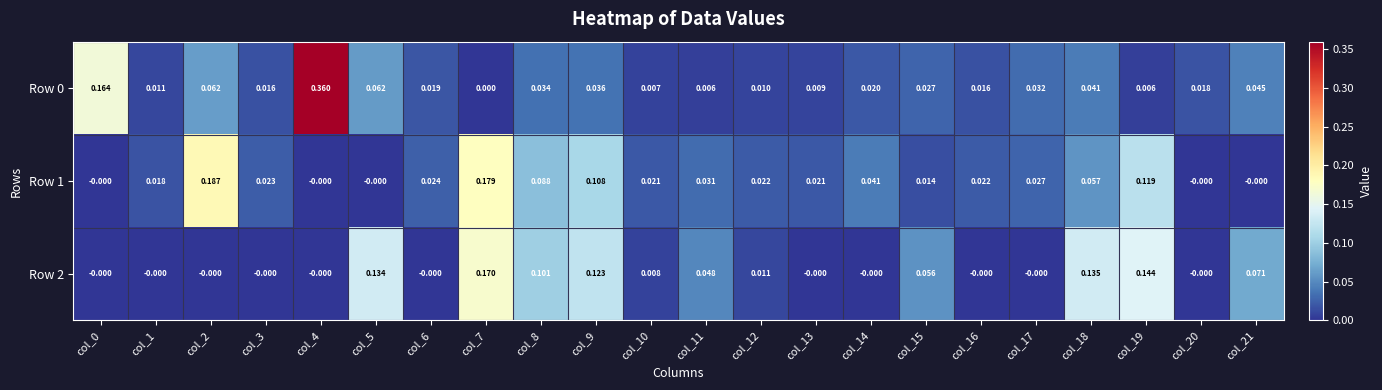

Is the value of Row 1 at col_2 greater than the value of Row 0 at col_3?

Yes